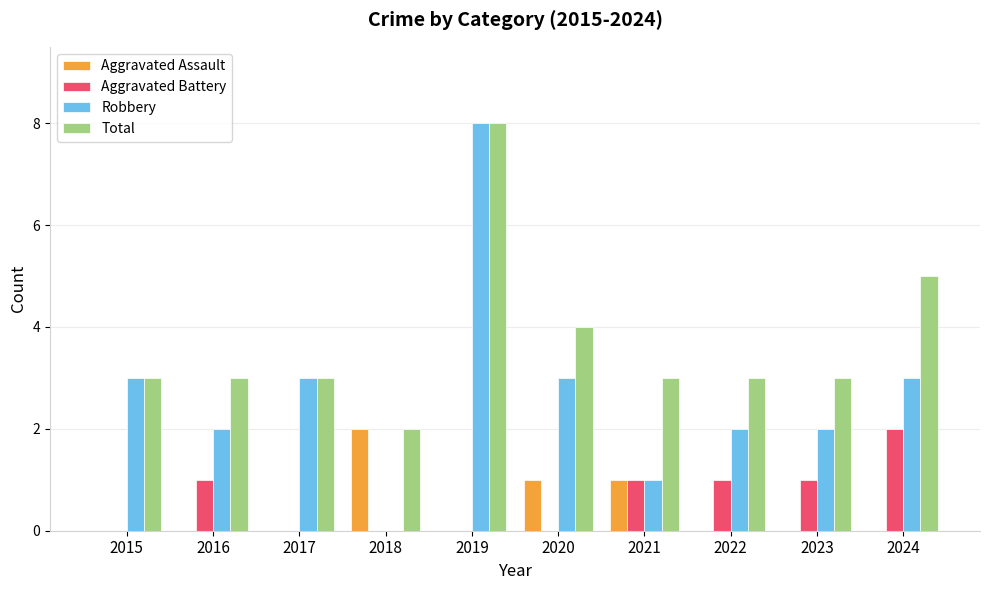

Reading left to right, list all the values displayed in this chart.

Aggravated Assault: 2015=0	2016=0	2017=0	2018=2	2019=0	2020=1	2021=1	2022=0	2023=0	2024=0
Aggravated Battery: 2015=0	2016=1	2017=0	2018=0	2019=0	2020=0	2021=1	2022=1	2023=1	2024=2
Robbery: 2015=3	2016=2	2017=3	2018=0	2019=8	2020=3	2021=1	2022=2	2023=2	2024=3
Total: 2015=3	2016=3	2017=3	2018=2	2019=8	2020=4	2021=3	2022=3	2023=3	2024=5